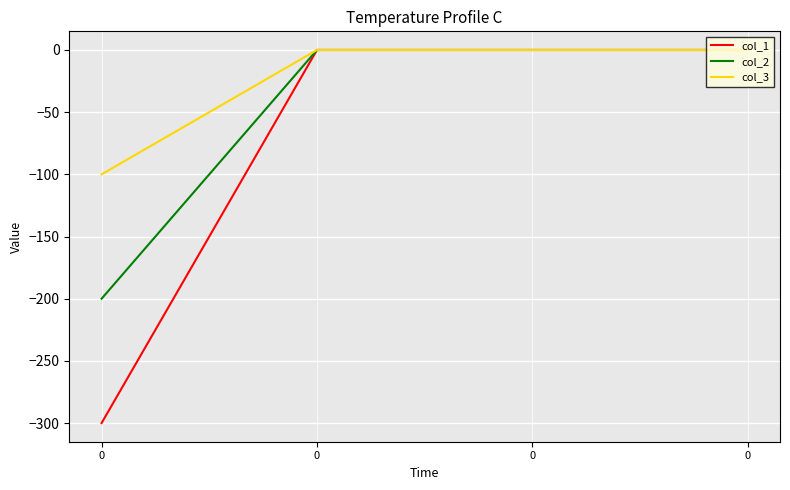

True or false: col_3 and col_2 intersect in this chart.

False